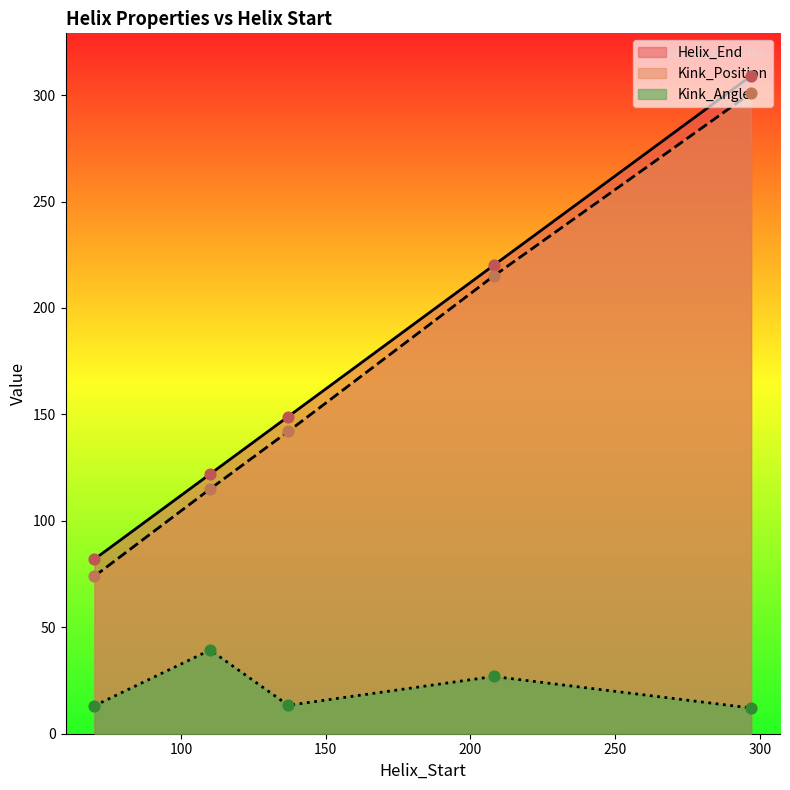

Which series reaches the maximum Y coordinate?

Helix_End